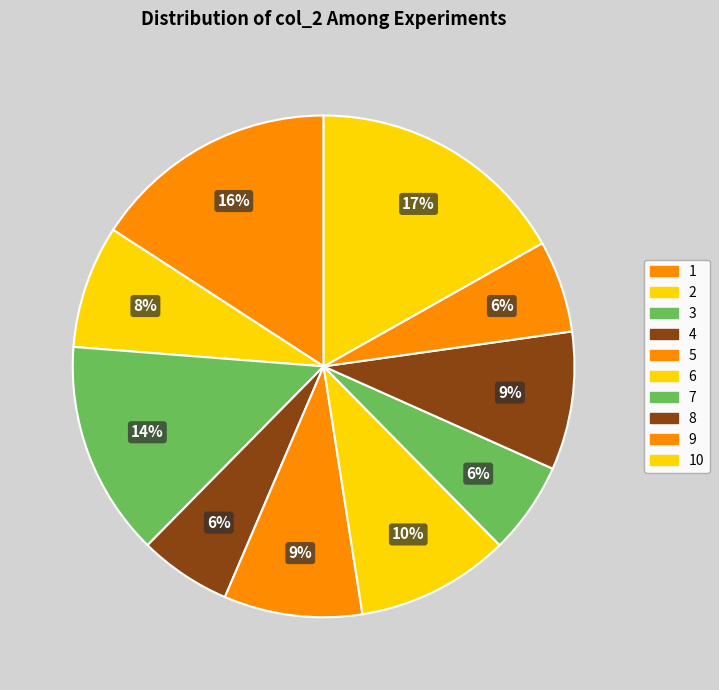

Does any single category account for the majority?

No